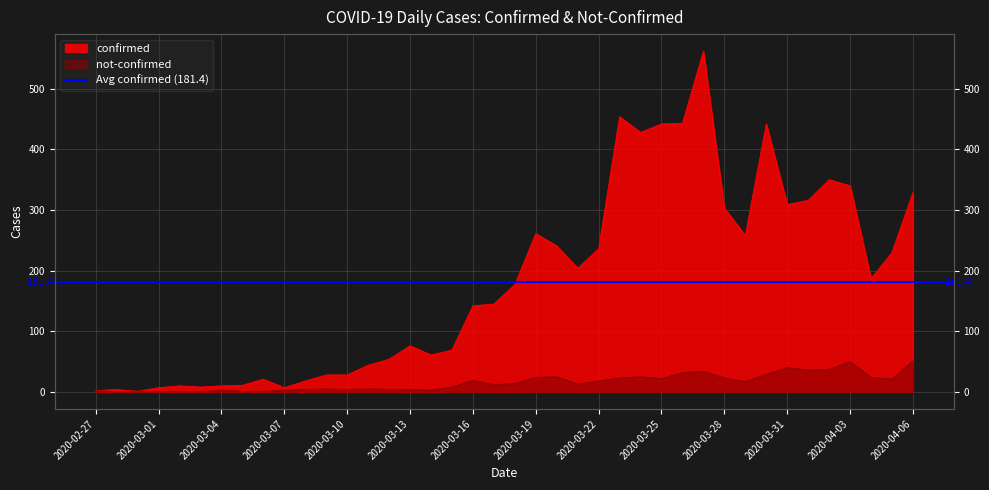

Reading left to right, transcribe all the data shown in this chart.

confirmed: 2020-02-27=2	2020-02-28=4	2020-02-29=1	2020-03-01=7	2020-03-02=10	2020-03-03=8	2020-03-04=10	2020-03-05=11	2020-03-06=21	2020-03-07=7	2020-03-08=18	2020-03-09=28	2020-03-10=28	2020-03-11=44	2020-03-12=54	2020-03-13=76	2020-03-14=61	2020-03-15=69	2020-03-16=142	2020-03-17=145	2020-03-18=177	2020-03-19=261	2020-03-20=241	2020-03-21=204	2020-03-22=236	2020-03-23=454	2020-03-24=428	2020-03-25=442	2020-03-26=443	2020-03-27=562	2020-03-28=303	2020-03-29=258	2020-03-30=442	2020-03-31=309	2020-04-01=316	2020-04-02=350	2020-04-03=340	2020-04-04=187	2020-04-05=230	2020-04-06=329
not-confirmed: 2020-02-27=2	2020-02-28=0	2020-02-29=0	2020-03-01=1	2020-03-02=1	2020-03-03=0	2020-03-04=3	2020-03-05=1	2020-03-06=1	2020-03-07=3	2020-03-08=4	2020-03-09=5	2020-03-10=4	2020-03-11=5	2020-03-12=4	2020-03-13=4	2020-03-14=3	2020-03-15=8	2020-03-16=19	2020-03-17=12	2020-03-18=14	2020-03-19=24	2020-03-20=25	2020-03-21=13	2020-03-22=18	2020-03-23=23	2020-03-24=25	2020-03-25=22	2020-03-26=32	2020-03-27=34	2020-03-28=23	2020-03-29=17	2020-03-30=29	2020-03-31=40	2020-04-01=36	2020-04-02=37	2020-04-03=50	2020-04-04=24	2020-04-05=21	2020-04-06=51